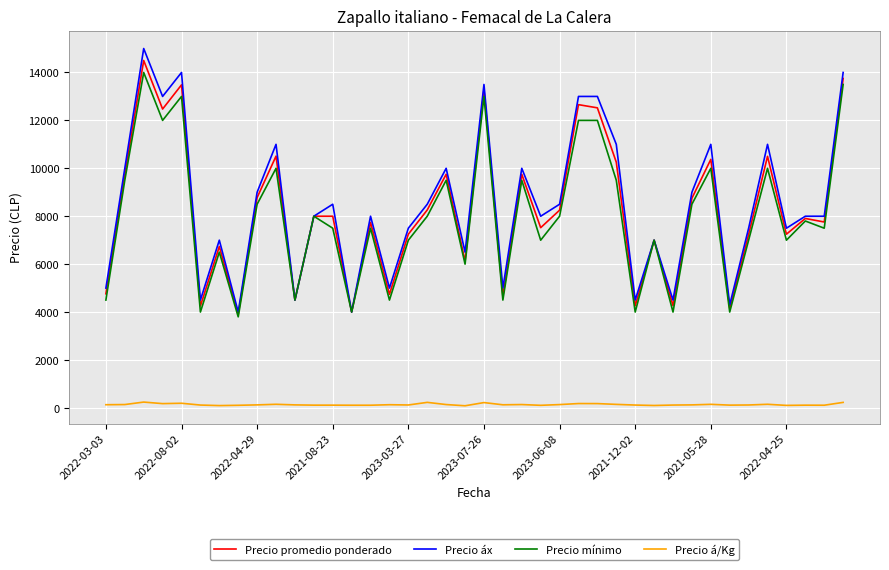

True or false: Precio áx and Precio á/Kg intersect in this chart.

False